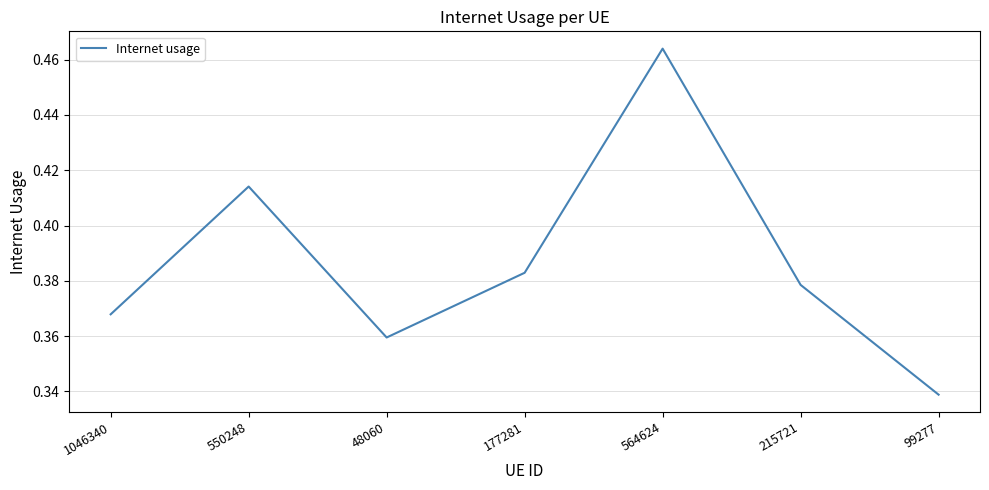

What is the difference between the maximum and minimum values?

0.1